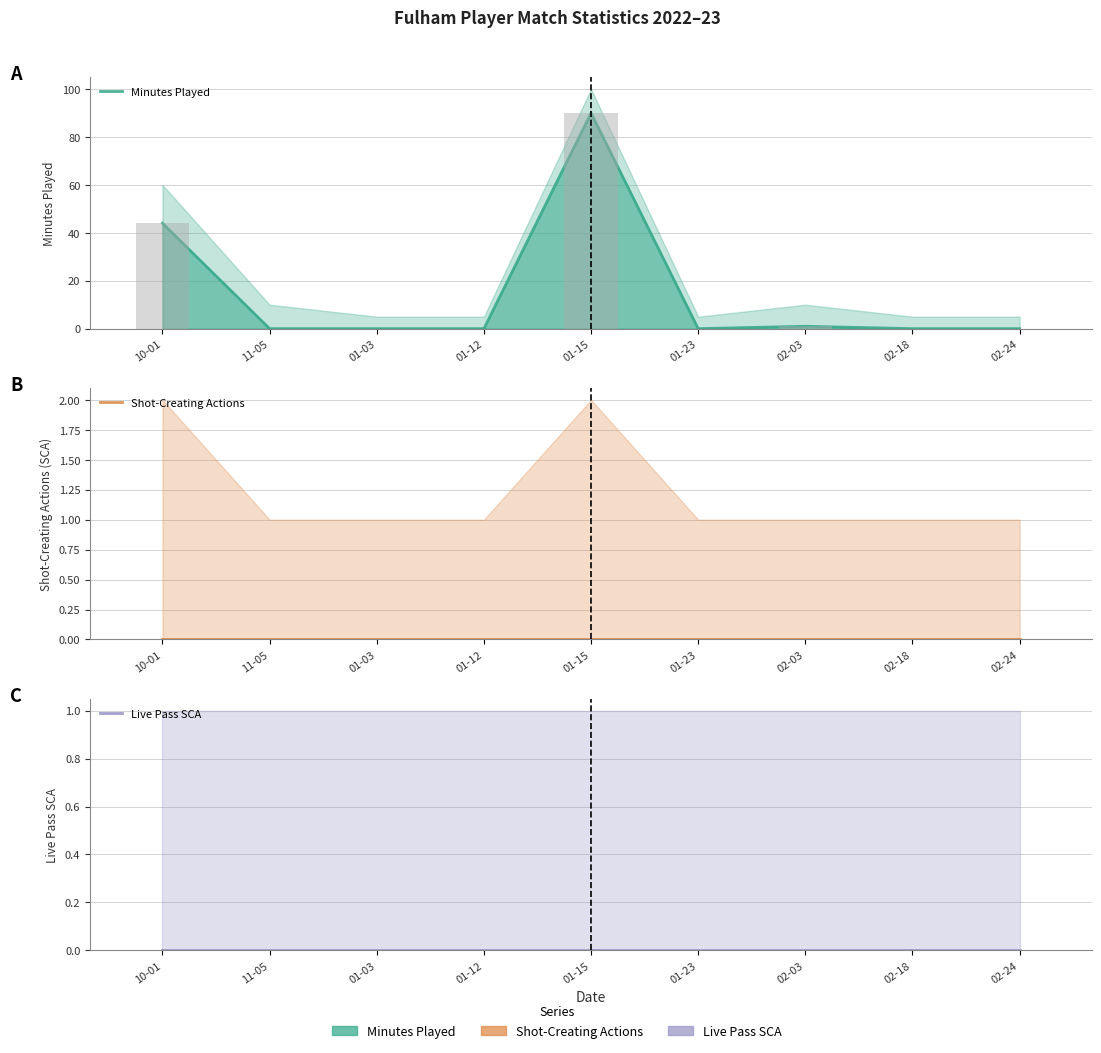

Reading left to right, transcribe all the data shown in this chart.

Minutes Played: 10-01=44	11-05=0	01-03=0	01-12=0	01-15=90	01-23=0	02-03=1	02-18=0	02-24=0
Shot-Creating Actions: 10-01=0	11-05=0	01-03=0	01-12=0	01-15=0	01-23=0	02-03=0	02-18=0	02-24=0
Live Pass SCA: 10-01=0	11-05=0	01-03=0	01-12=0	01-15=0	01-23=0	02-03=0	02-18=0	02-24=0